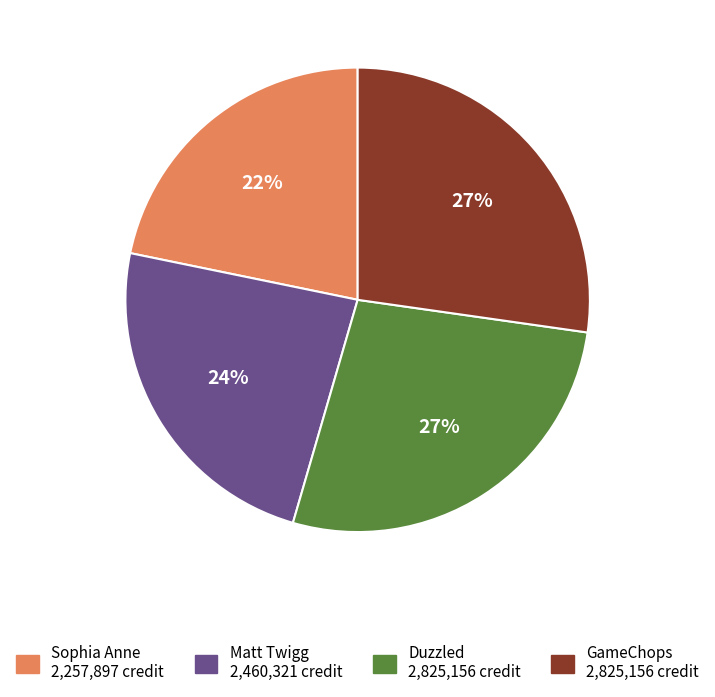

What percentage is the Sophia Anne slice, to the nearest percent?

22%